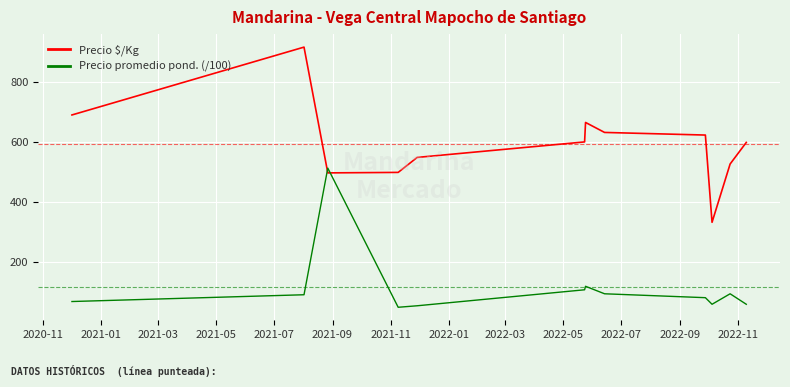

What is the greatest value displayed?

918.0